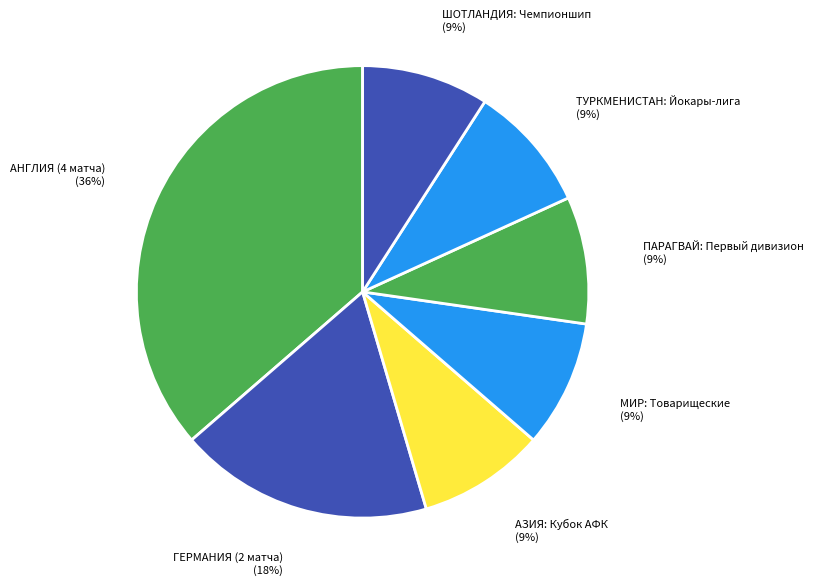

Is there a majority slice in this chart?

No